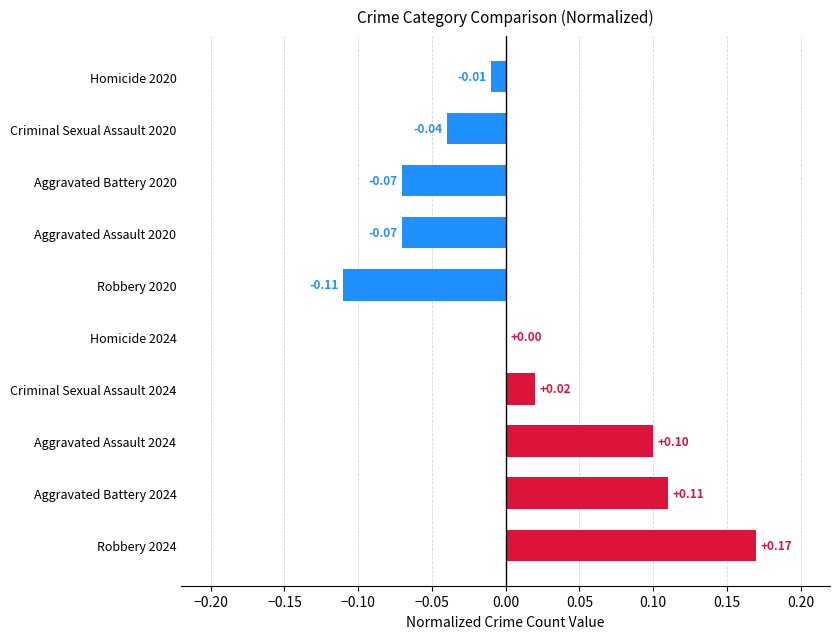

Which has a higher value, Criminal Sexual Assault 2020 or Aggravated Assault 2020?

Criminal Sexual Assault 2020